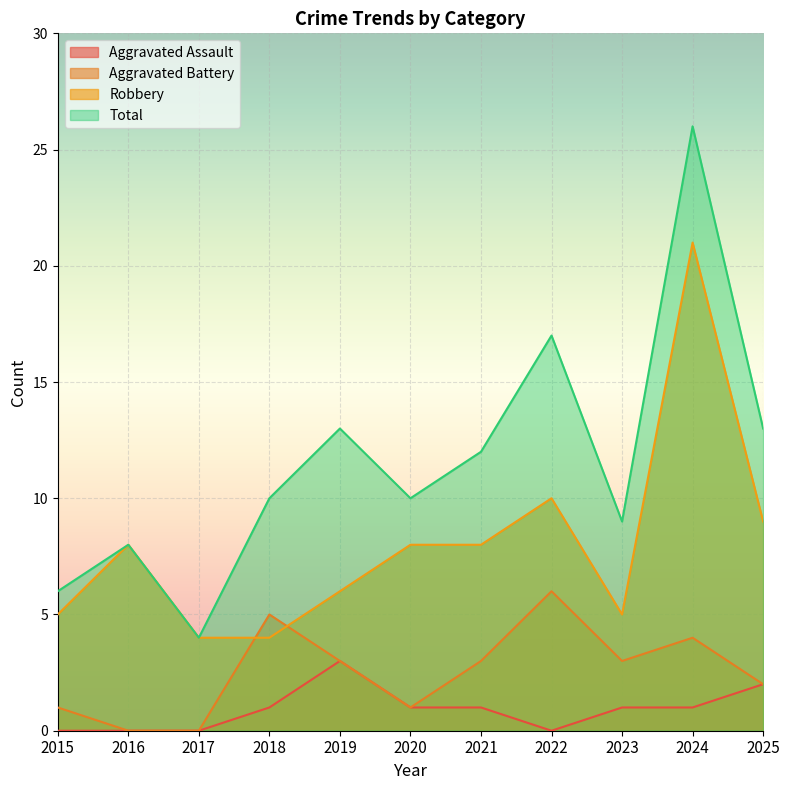

What is the total value across all series at 2022?

33